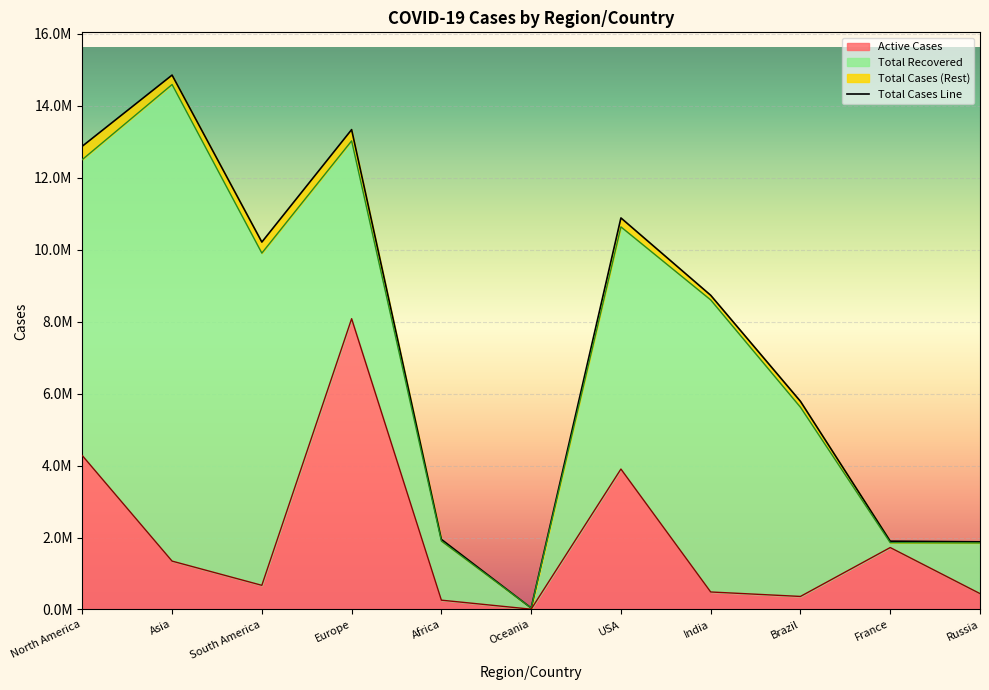

Is the value of Total Cases at France greater than the value of Active Cases at Russia?

Yes